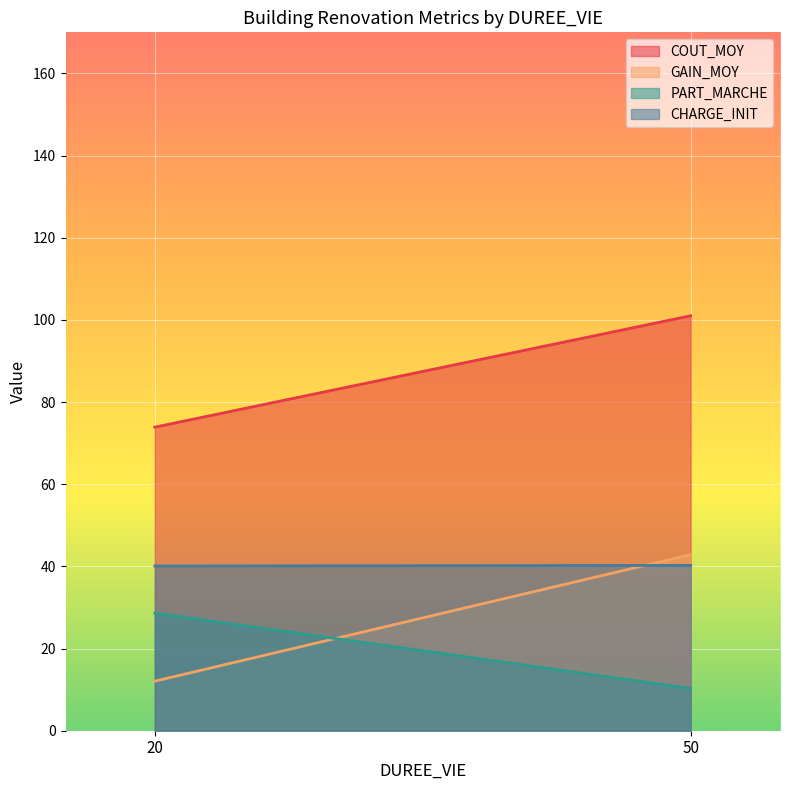

Which has a higher value, 20 or 20?

20